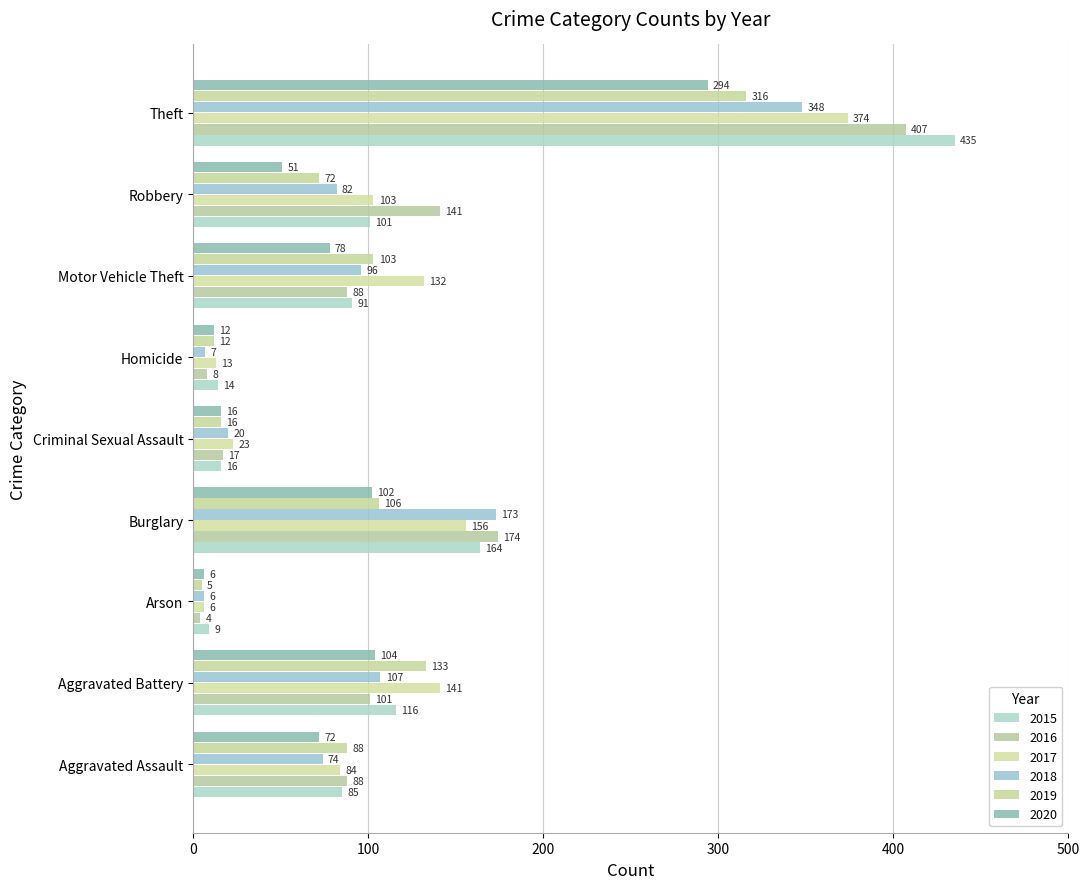

How many series are shown in this chart?

6